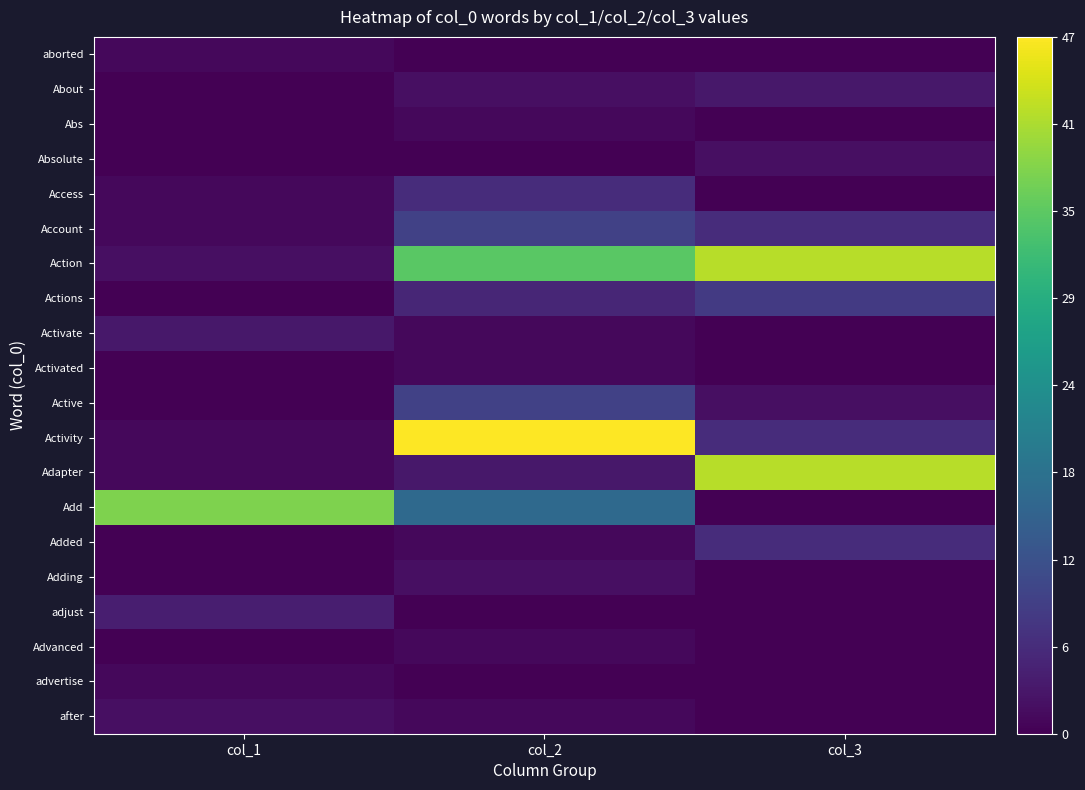

Which series has the largest total across all categories?

Action